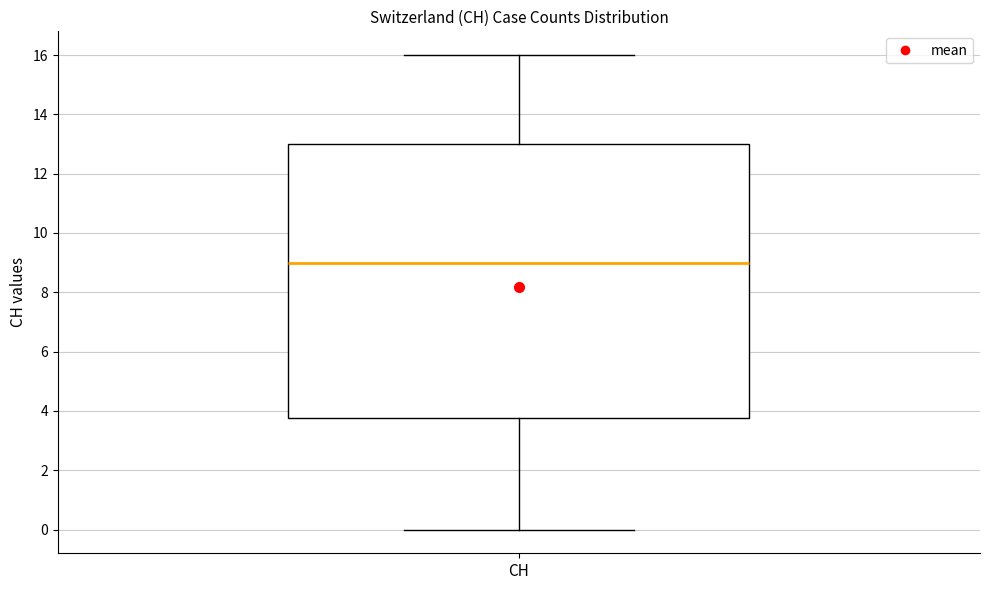

Where is the upper edge of the box for CH on the y-axis? The values are not printed on the chart, so give them approximately, as read against the axis.

13.0